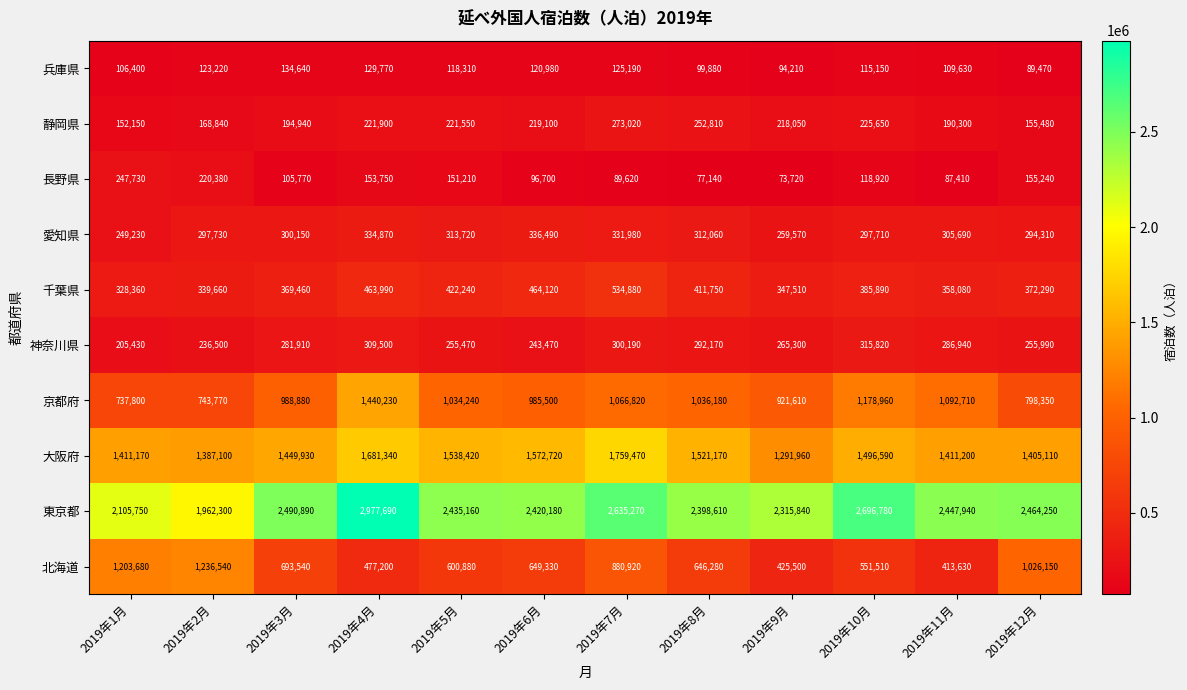

Which series has the largest total across all categories?

東京都